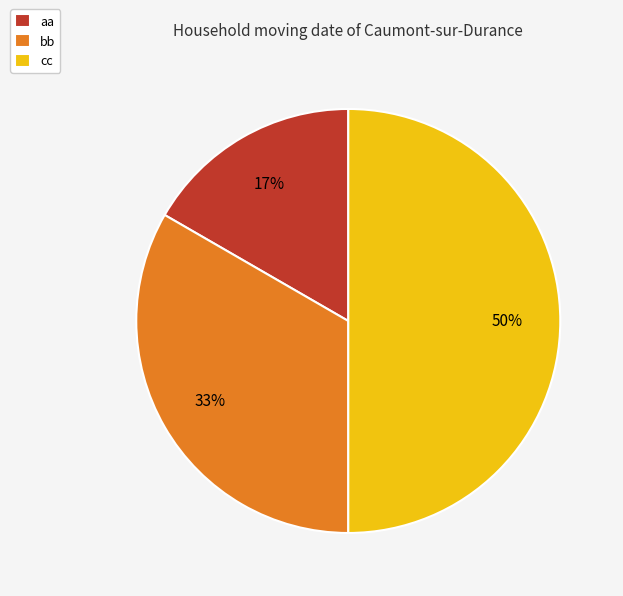

Which slice is the smallest?

aa